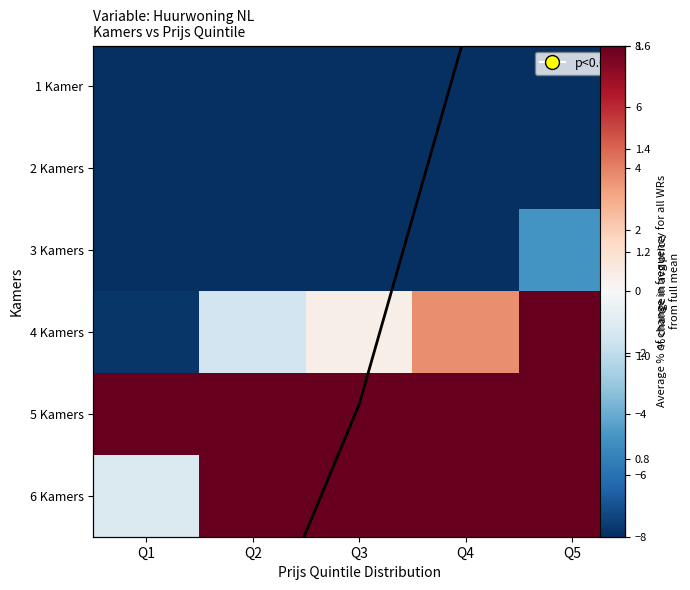

What is the greatest value displayed?

130.6